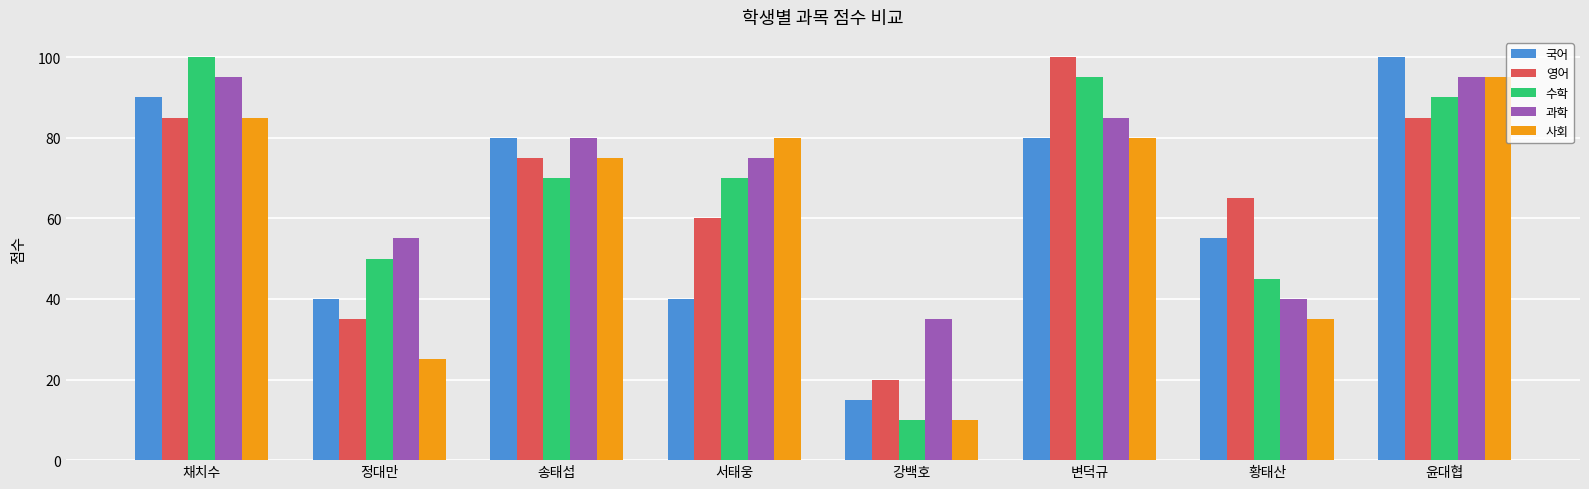

What is the maximum value shown in the chart?

100